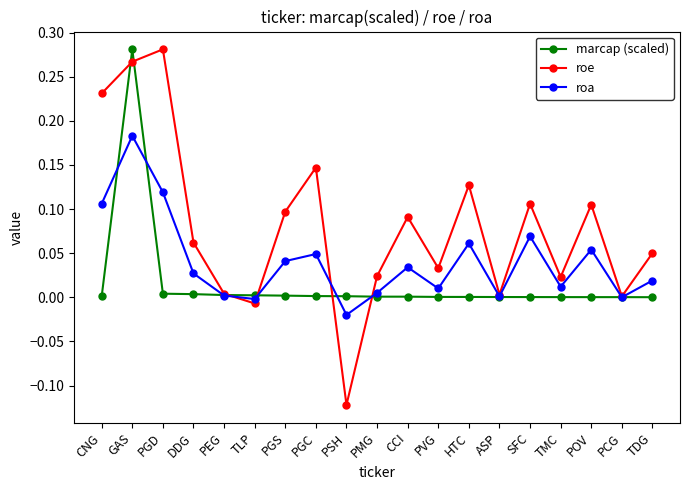

The roe series shows 0.5 at PGD. True or false?

False